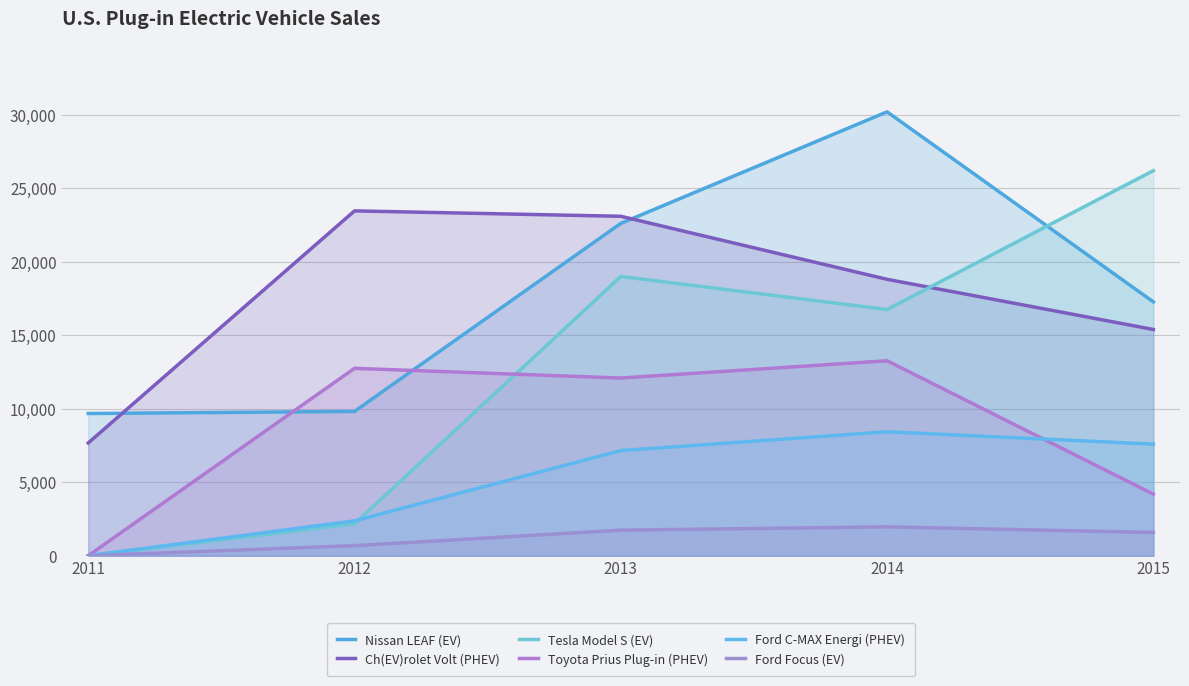

What is the sum of the Nissan LEAF (EV) values at 2012 and 2013?

32429